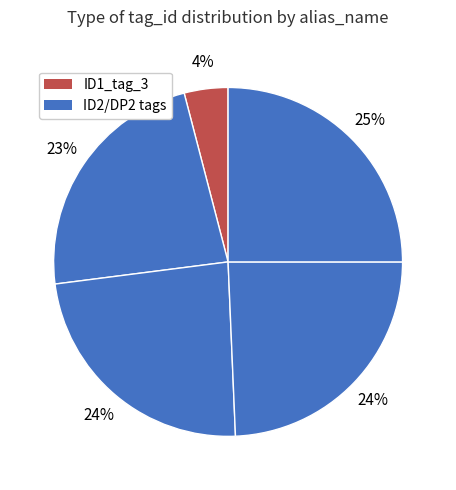

How many slices are in this pie chart?

5